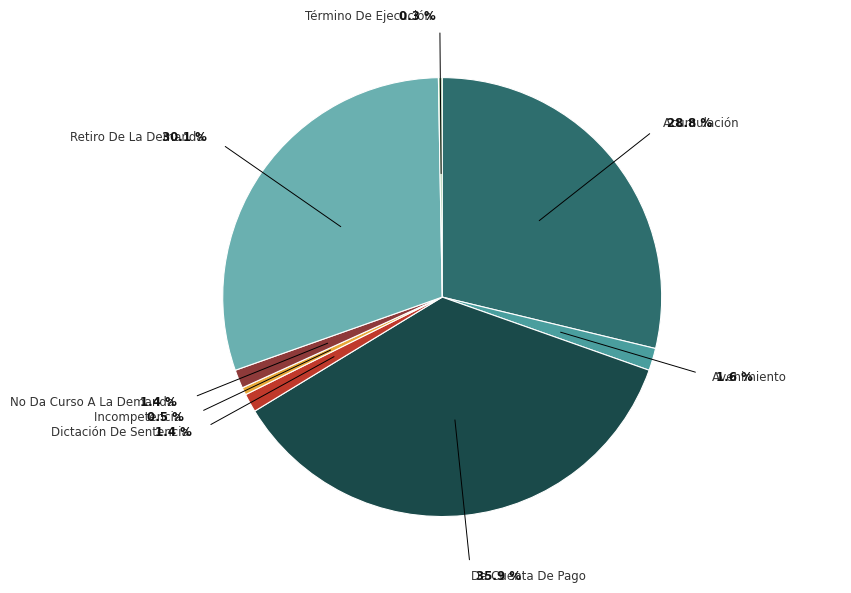

To the nearest percent, what is the difference between the Da Cuenta De Pago and Dictación De Sentencia slice percentages?

35%